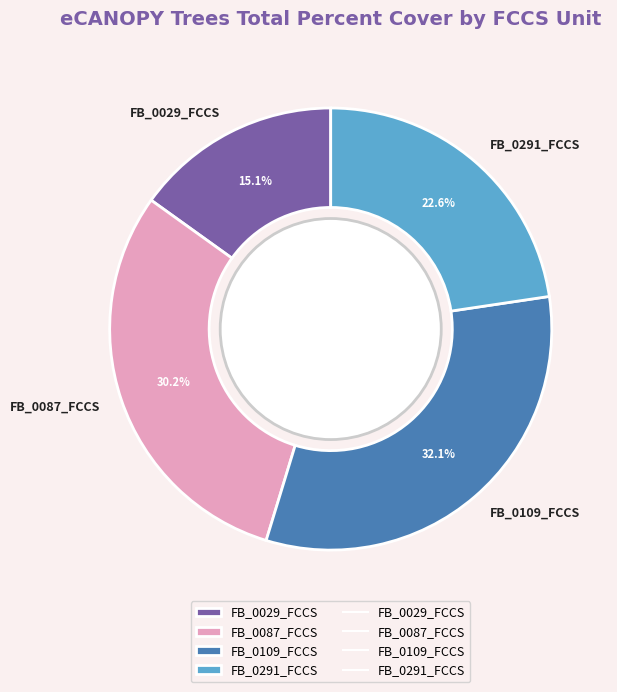

Count the number of slices in the pie.

4